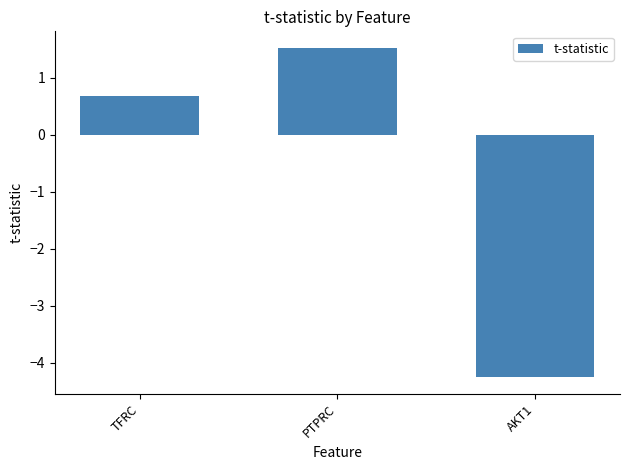

What is the maximum value shown in the chart?

1.5